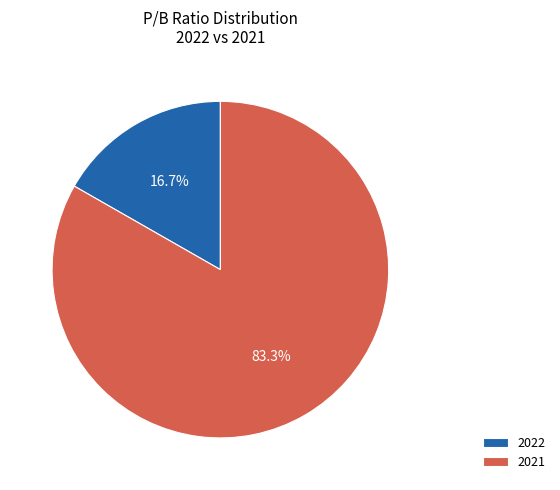

How many slices are in this pie chart?

2